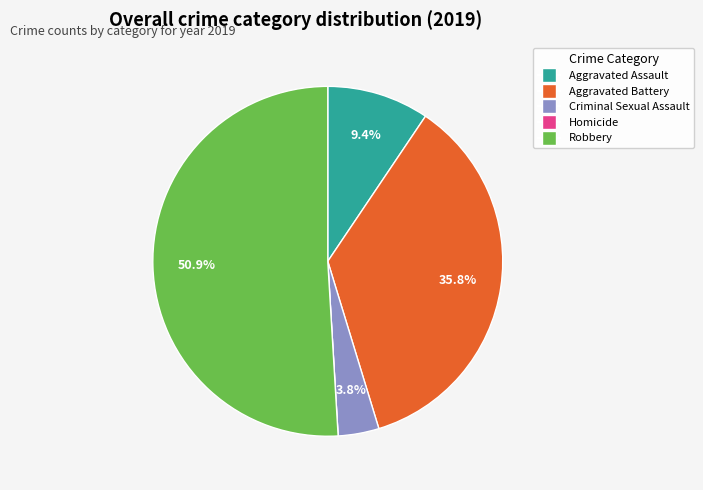

Is the sum of Robbery and Criminal Sexual Assault greater than half?

Yes